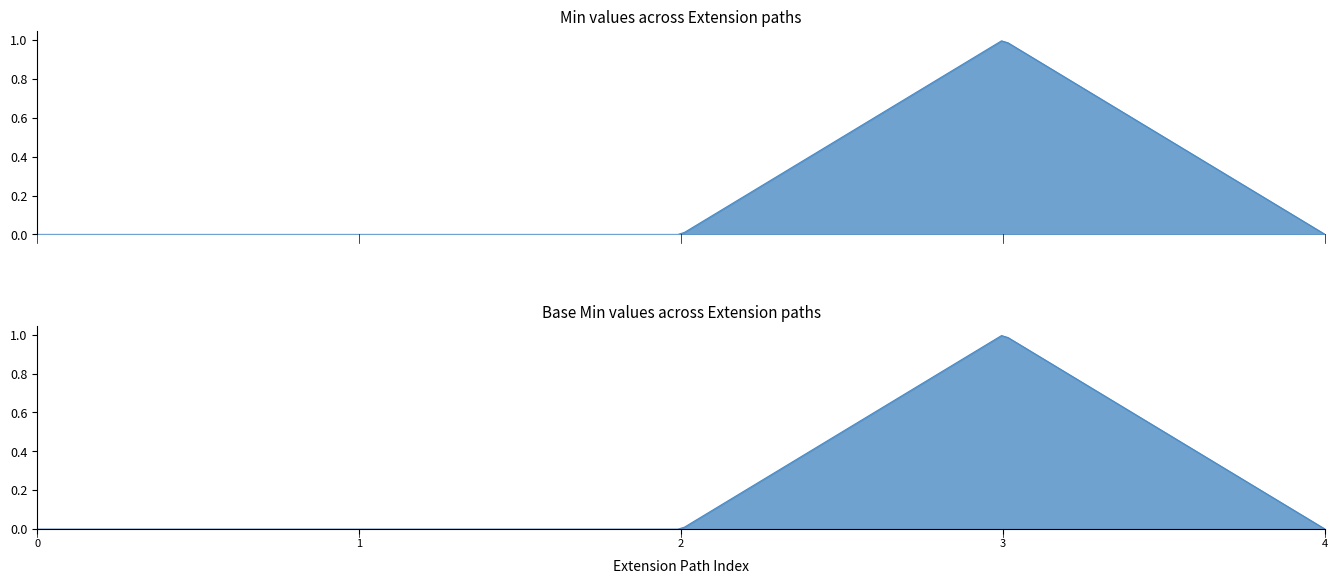

In Min, how many points are higher than both neighbors (excluding endpoints)?

1